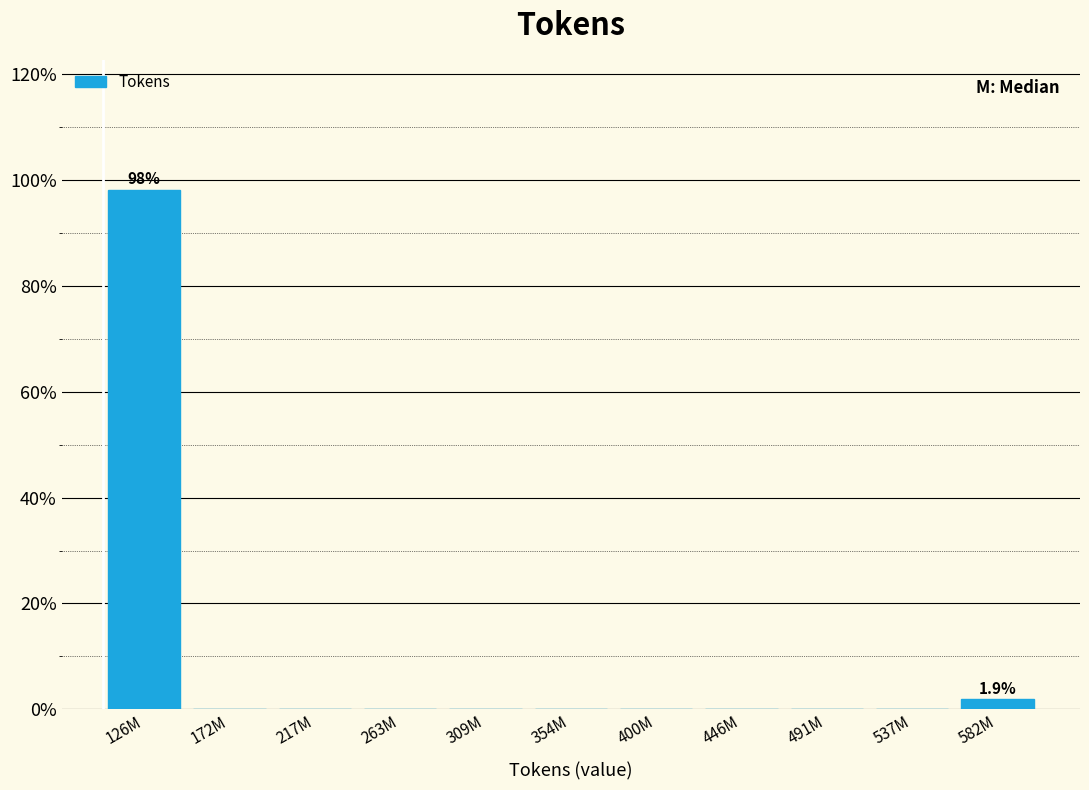

Reading left to right, transcribe all the data shown in this chart.

126M=98.1	172M=0.0	217M=0.0	263M=0.0	309M=0.0	354M=0.0	400M=0.0	446M=0.0	491M=0.0	537M=0.0	582M=1.9